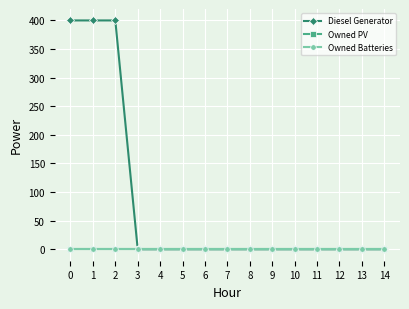

True or false: Diesel Generator has more than 2 points higher than both neighbors.

False